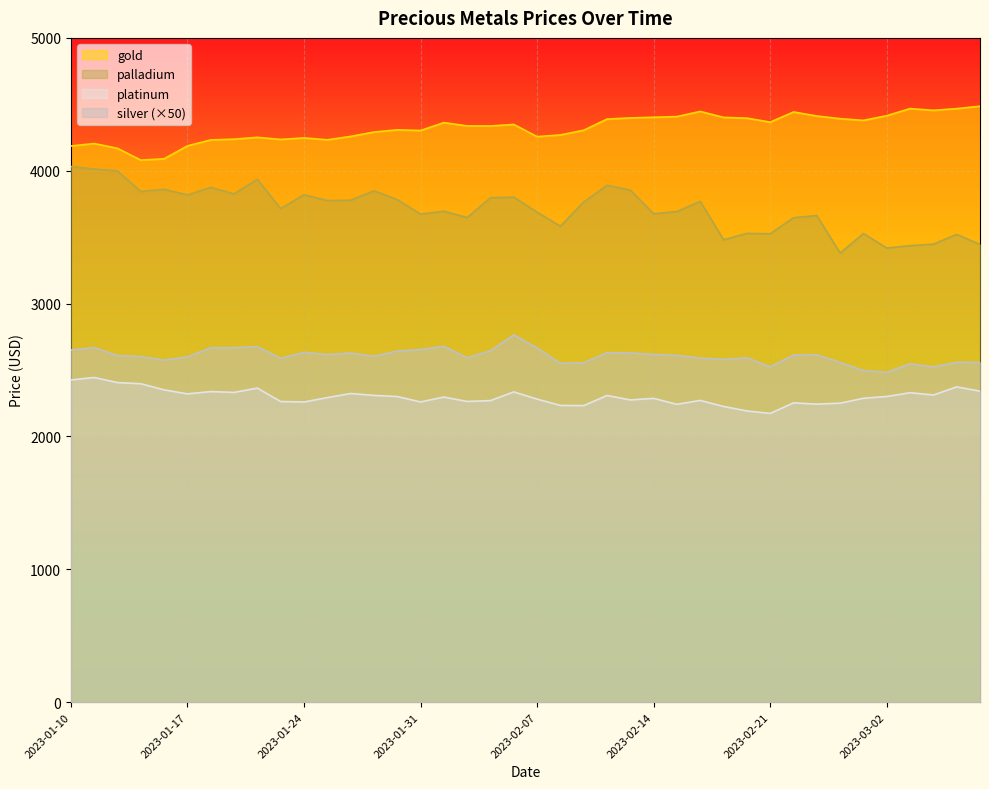

What is the minimum value for platinum?

2173.4